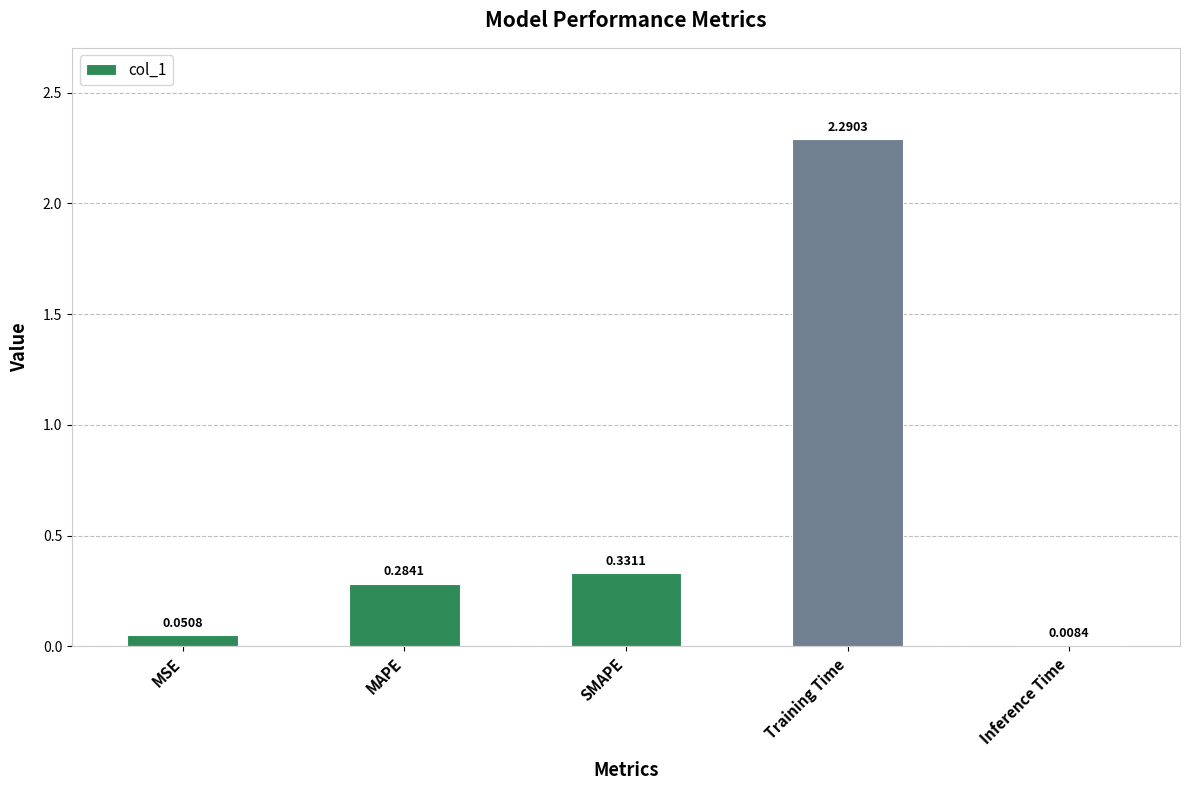

What is the maximum value shown in the chart?

2.3